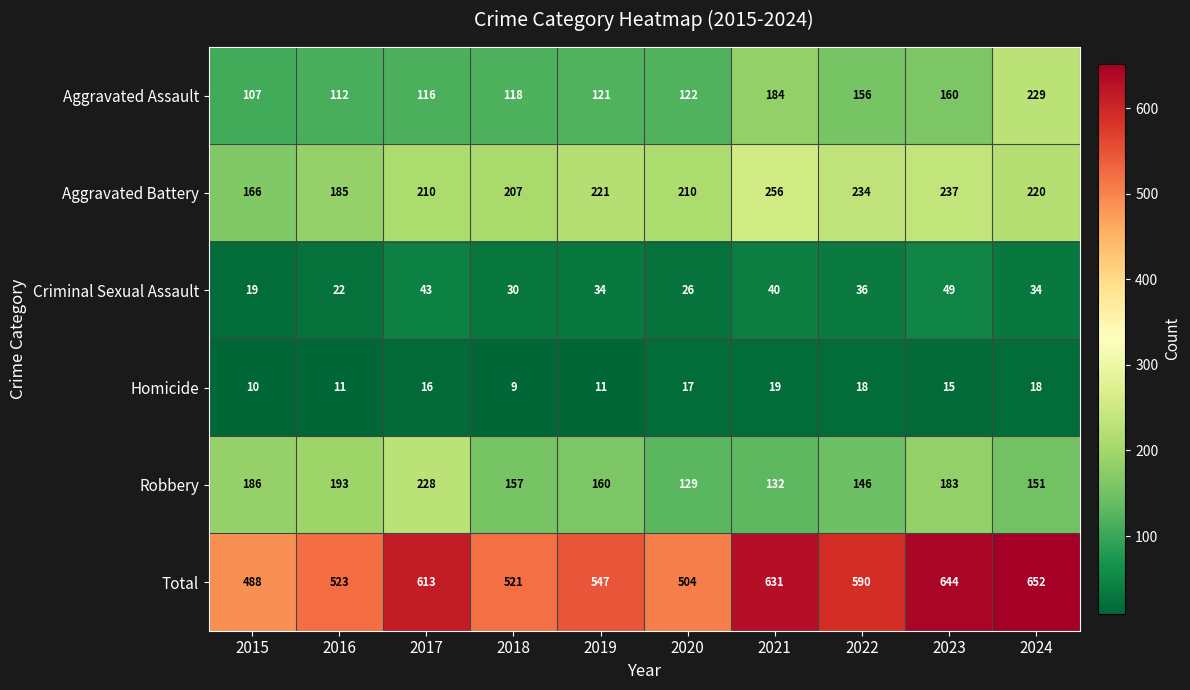

What is the approximate value of Total at 2017, to the nearest 10?

610